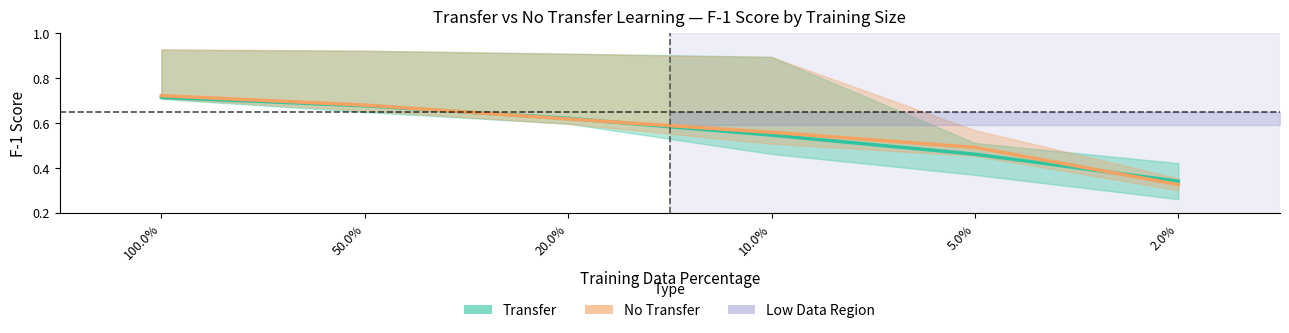

Between which two adjacent categories do No Transfer and Transfer first intersect?

50.0% and 20.0%